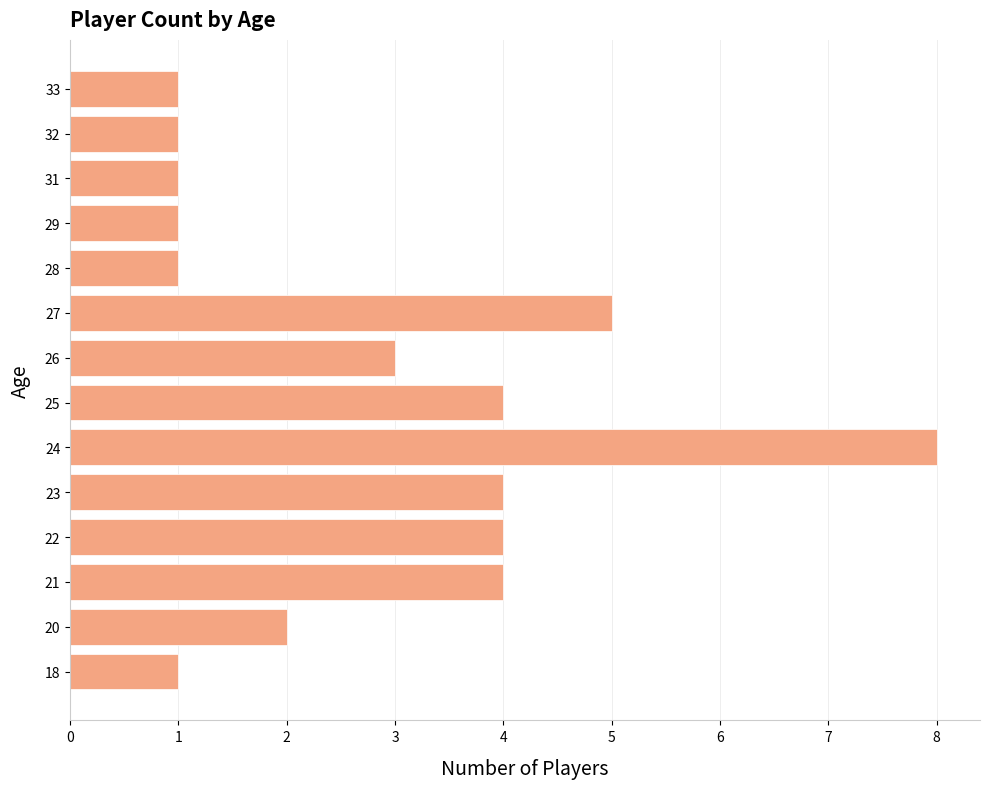

What is the average value?

3